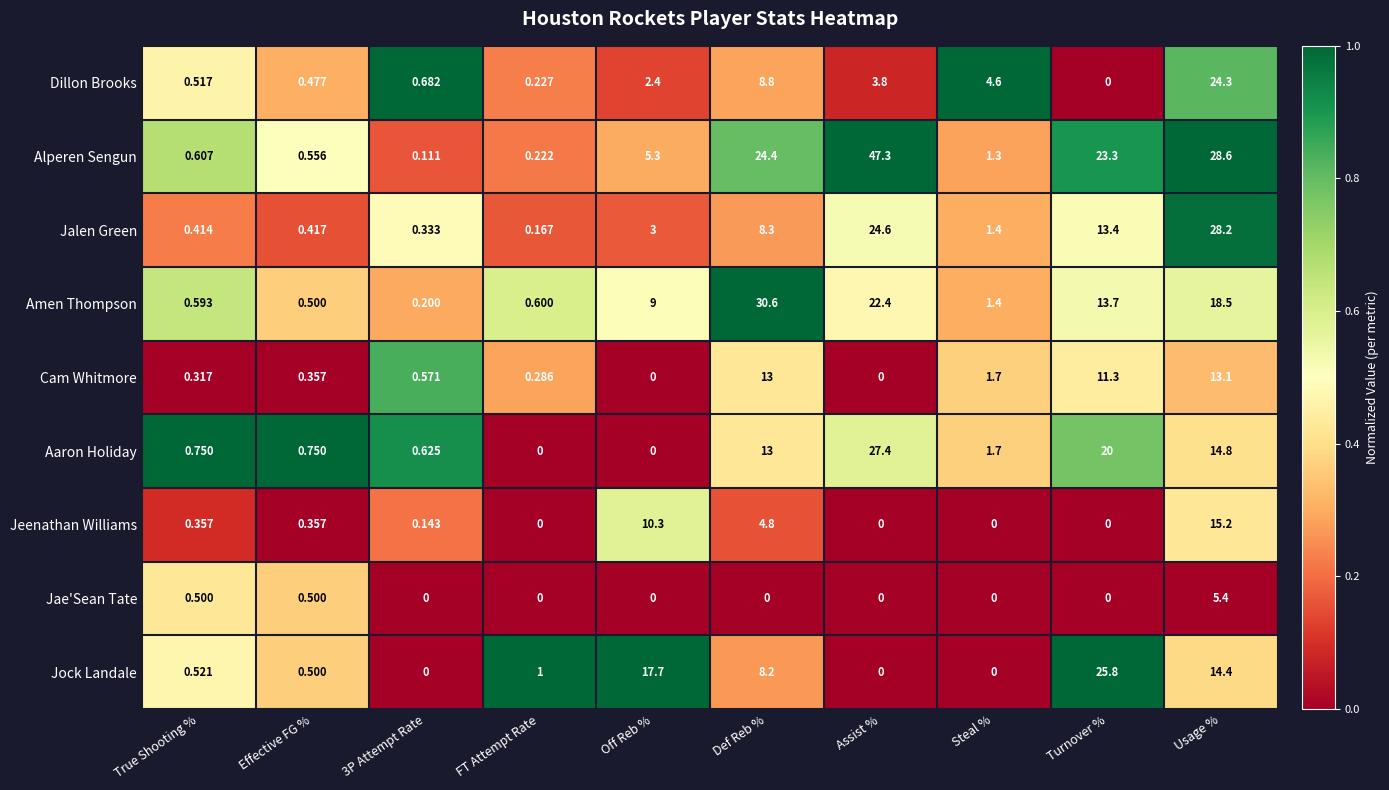

Count the number of data series in this chart.

9